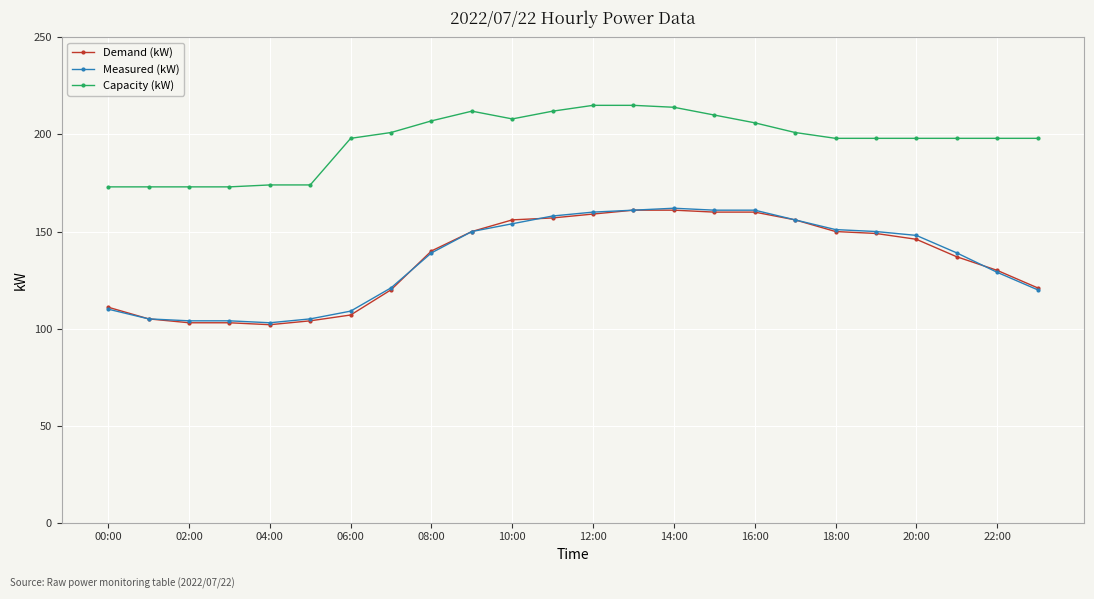

Reading left to right, what are all the values shown in this chart?

Demand (kW): 111	105	103	103	102	104	107	120	140	150	156	157	159	161	161	160	160	156	150	149	146	137	130	121
Measured (kW): 110	105	104	104	103	105	109	121	139	150	154	158	160	161	162	161	161	156	151	150	148	139	129	120
Capacity (kW): 173	173	173	173	174	174	198	201	207	212	208	212	215	215	214	210	206	201	198	198	198	198	198	198